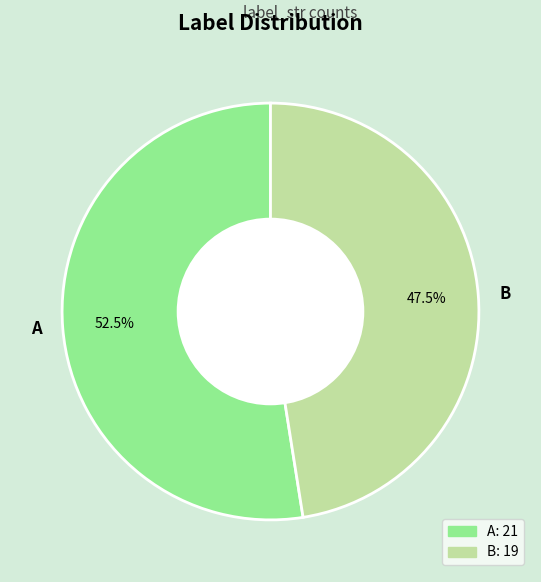

Which slice is the smallest?

B